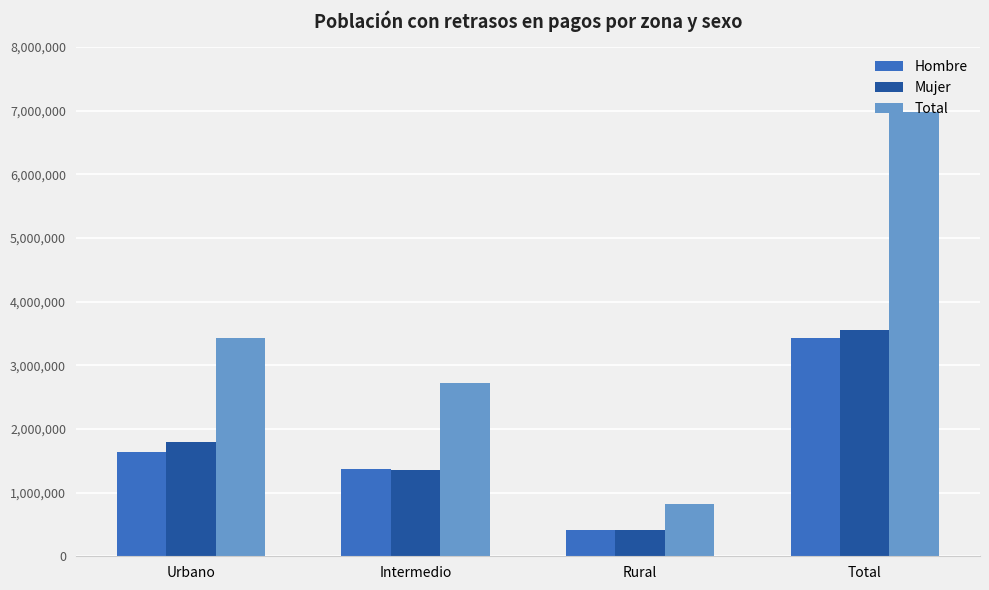

Count the number of categories in the chart.

4